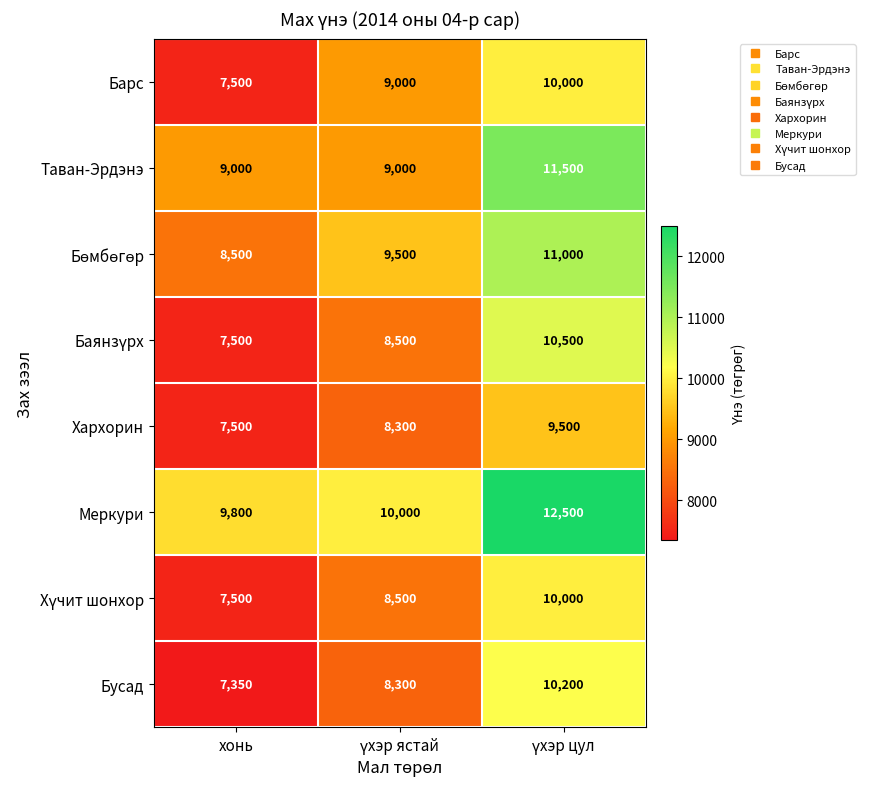

What is the difference between the highest and lowest values at хонь?

2450